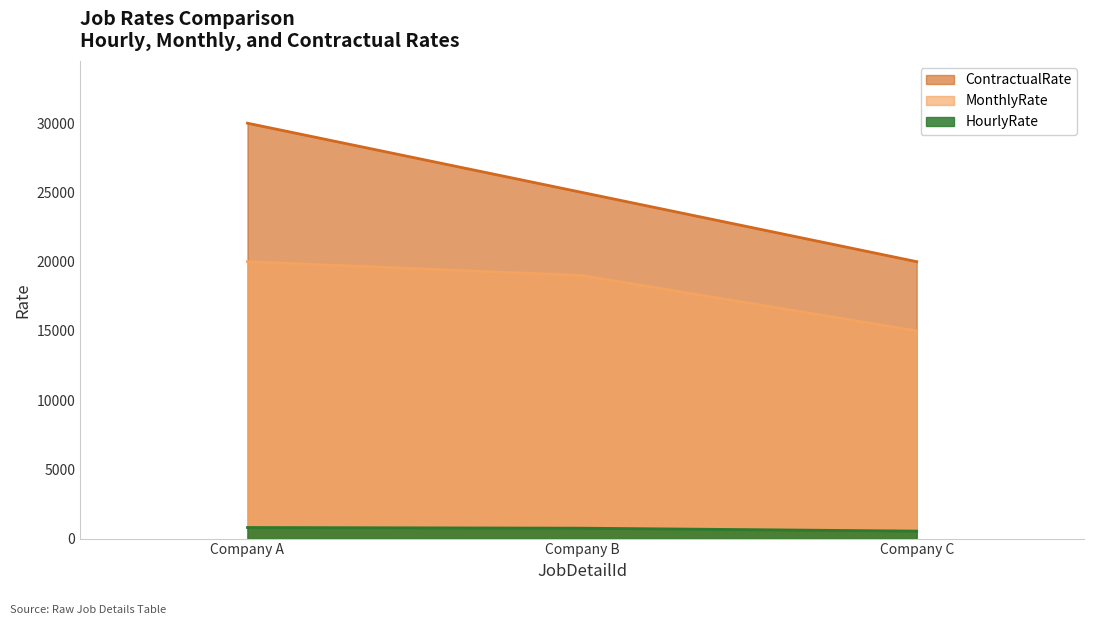

How many values in the HourlyRate series exceed 750?

1